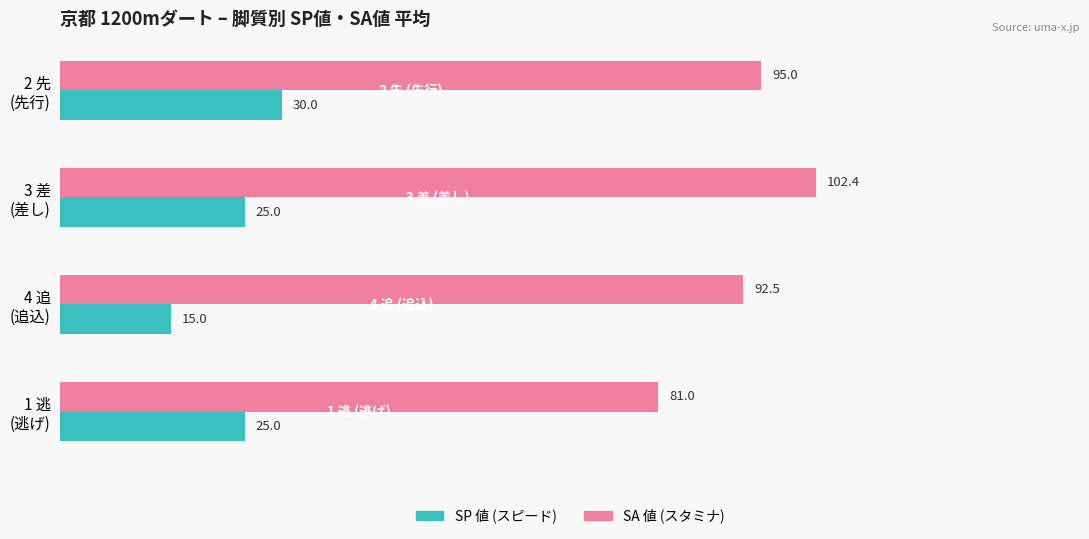

Rank the series by their maximum value, from highest to lowest.

SA 値 (スタミナ), SP 値 (スピード)